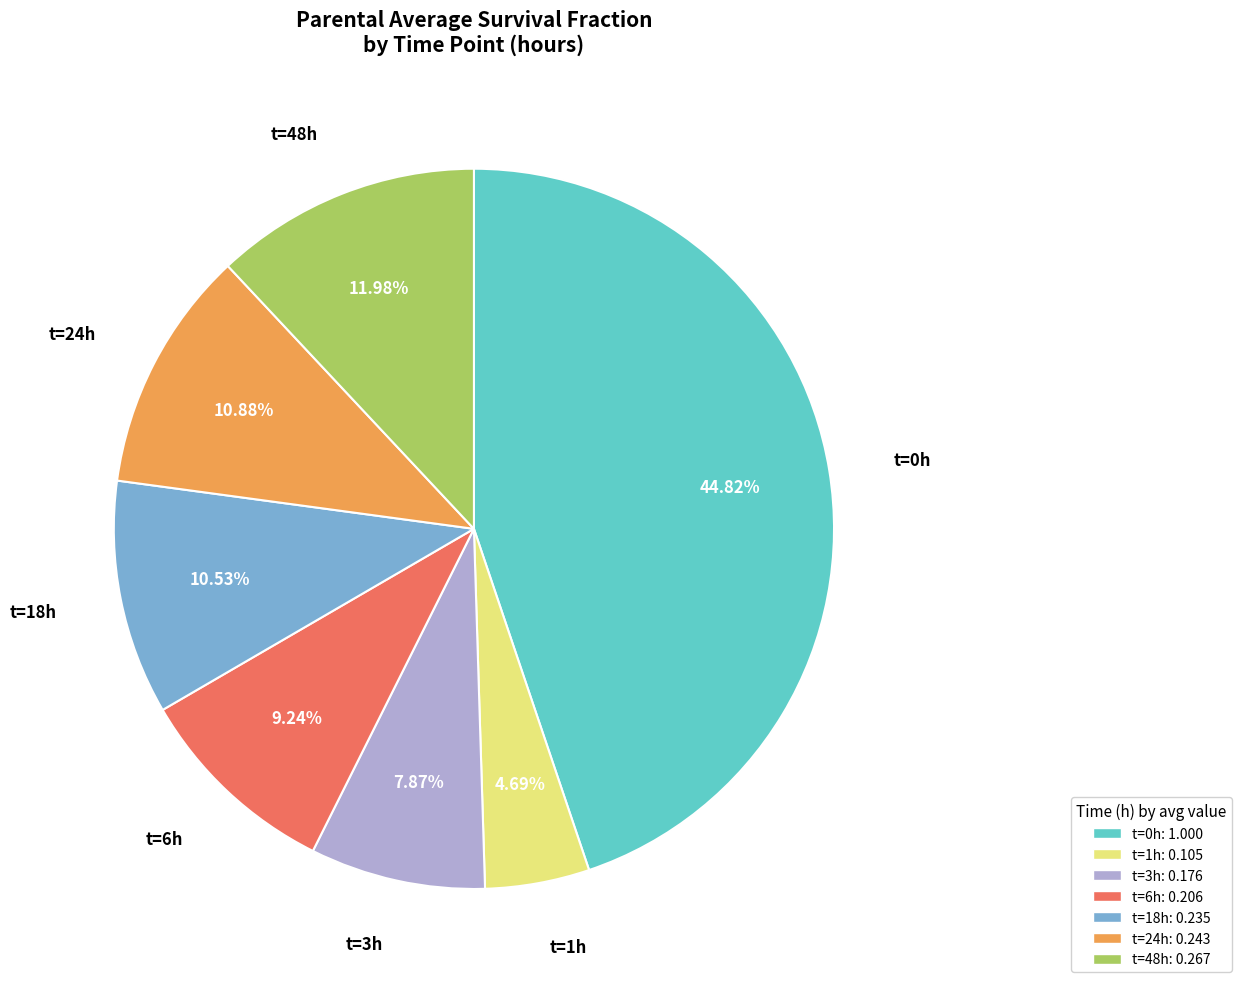

Which category has the smallest portion of the pie?

t=1h